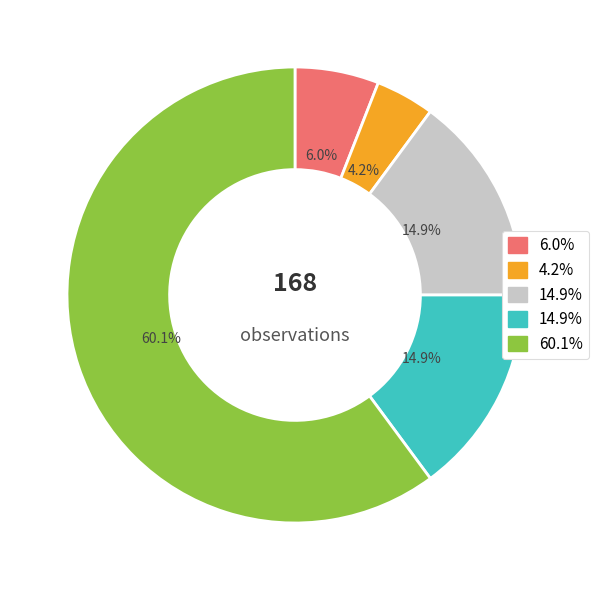

Is there any slice that represents more than half of the pie?

Yes